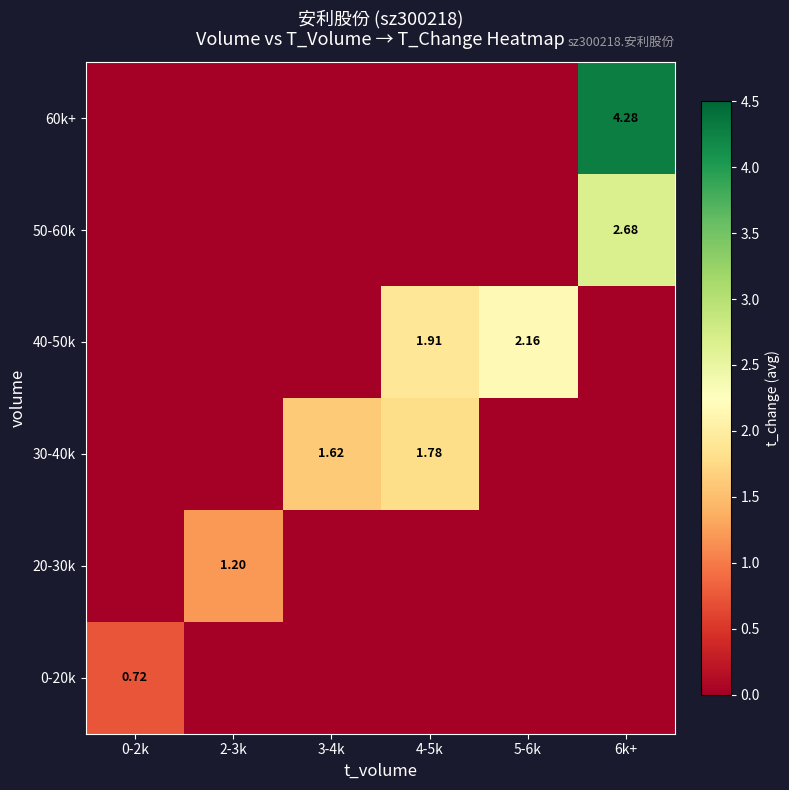

At 3-4k, list the series in order from smallest to largest.

0-20k, 20-30k, 40-50k, 50-60k, 60k+, 30-40k